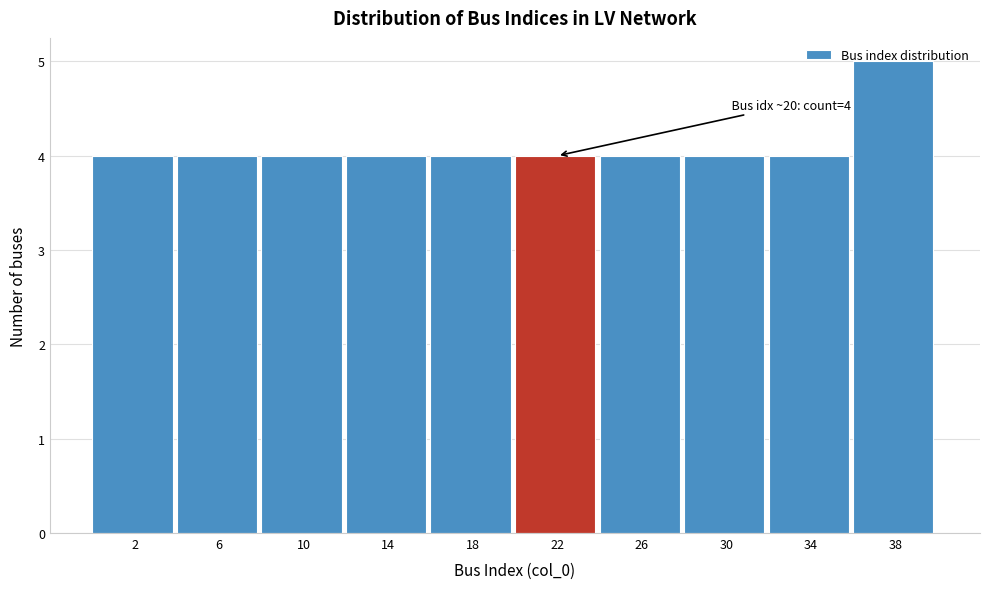

Which range on the x-axis has the tallest bar?

36 to 40